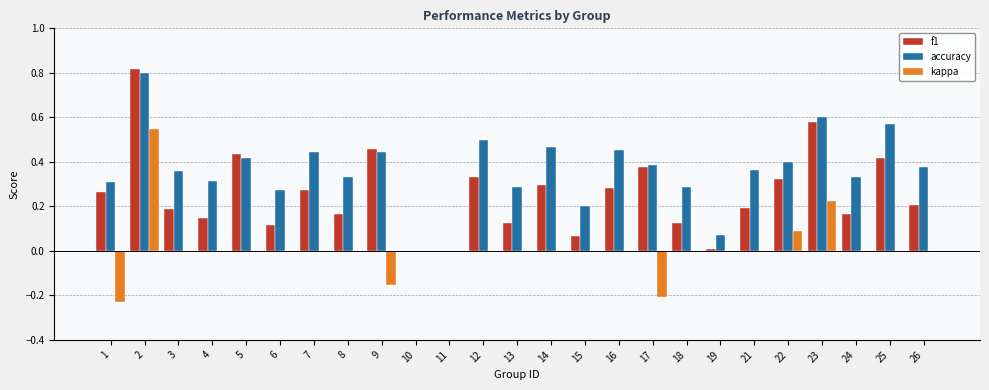

Are the bars grouped side by side (vs. stacked)?

Yes